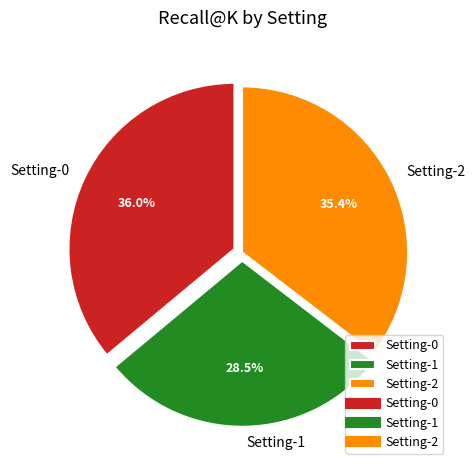

Does Setting-2 represent more than half of the total?

No